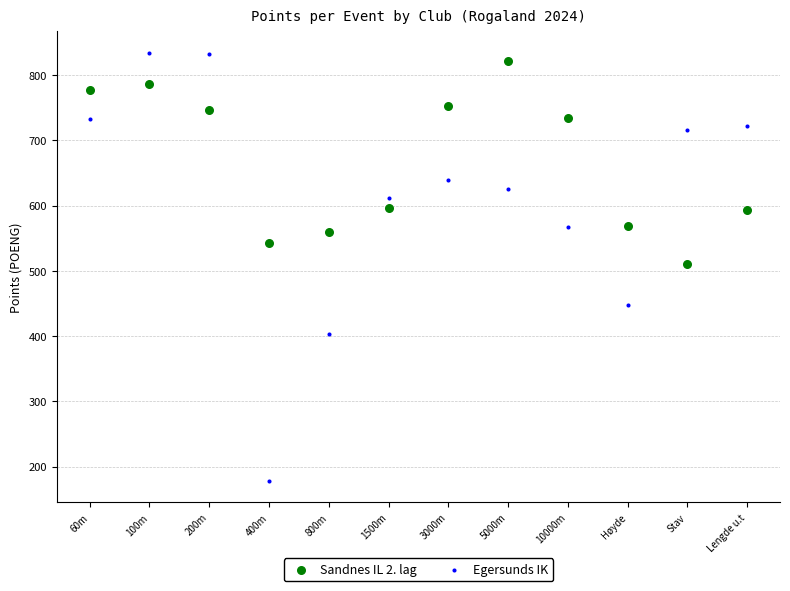

What are all the series names shown in the legend?

Sandnes IL 2. lag, Egersunds IK